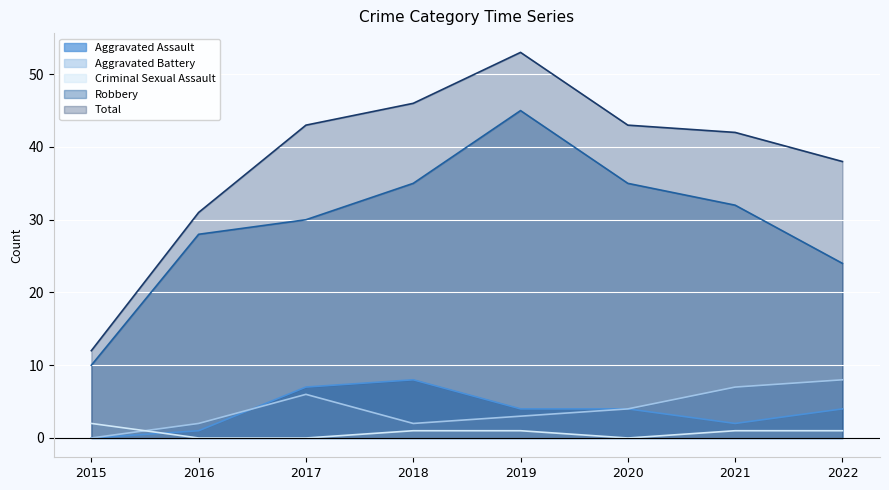

At 2020, list the series in order from smallest to largest.

Criminal Sexual Assault, Aggravated Assault, Aggravated Battery, Robbery, Total